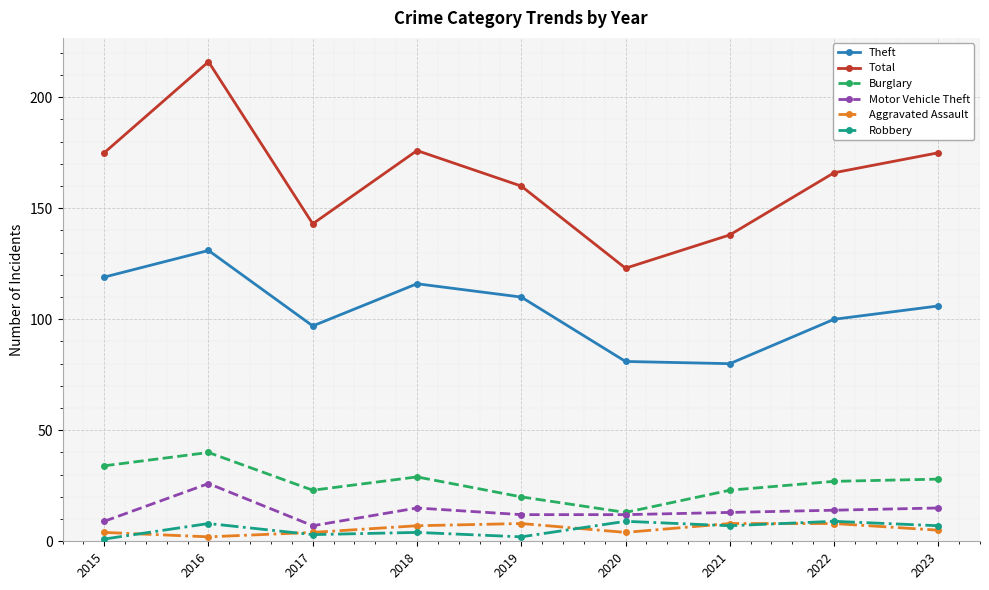

True or false: Total and Theft intersect in this chart.

False